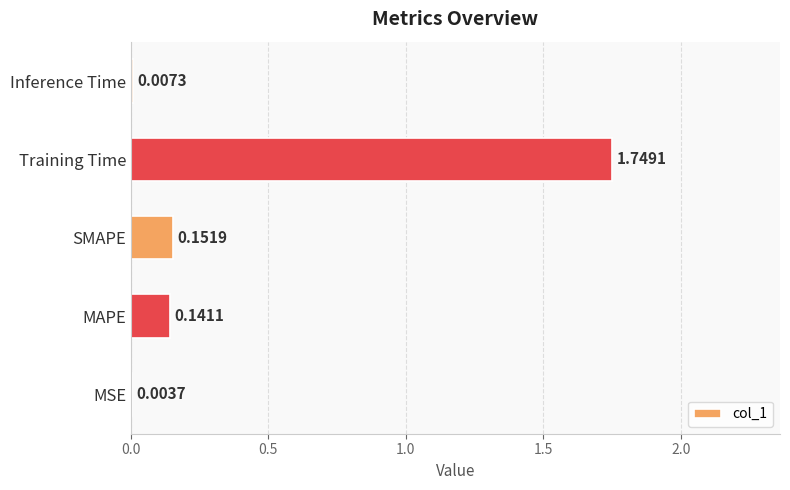

Between SMAPE and Inference Time, which is larger?

SMAPE